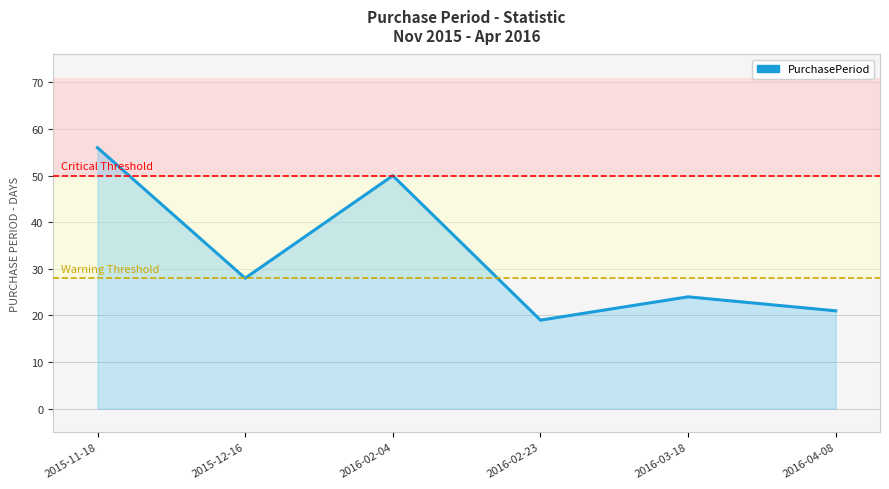

Count the number of data series in this chart.

1